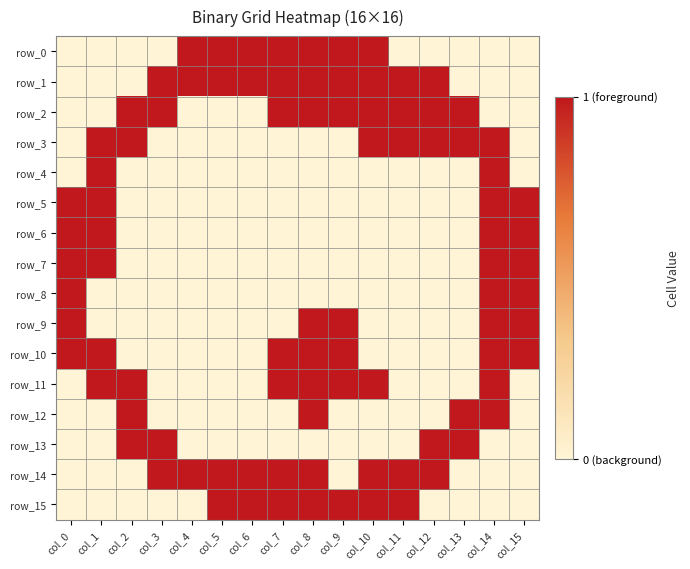

Reading left to right, extract all data points from this chart.

row_0: col_0=0	col_1=0	col_2=0	col_3=0	col_4=1	col_5=1	col_6=1	col_7=1	col_8=1	col_9=1	col_10=1	col_11=0	col_12=0	col_13=0	col_14=0	col_15=0
row_1: col_0=0	col_1=0	col_2=0	col_3=1	col_4=1	col_5=1	col_6=1	col_7=1	col_8=1	col_9=1	col_10=1	col_11=1	col_12=1	col_13=0	col_14=0	col_15=0
row_2: col_0=0	col_1=0	col_2=1	col_3=1	col_4=0	col_5=0	col_6=0	col_7=1	col_8=1	col_9=1	col_10=1	col_11=1	col_12=1	col_13=1	col_14=0	col_15=0
row_3: col_0=0	col_1=1	col_2=1	col_3=0	col_4=0	col_5=0	col_6=0	col_7=0	col_8=0	col_9=0	col_10=1	col_11=1	col_12=1	col_13=1	col_14=1	col_15=0
row_4: col_0=0	col_1=1	col_2=0	col_3=0	col_4=0	col_5=0	col_6=0	col_7=0	col_8=0	col_9=0	col_10=0	col_11=0	col_12=0	col_13=0	col_14=1	col_15=0
row_5: col_0=1	col_1=1	col_2=0	col_3=0	col_4=0	col_5=0	col_6=0	col_7=0	col_8=0	col_9=0	col_10=0	col_11=0	col_12=0	col_13=0	col_14=1	col_15=1
row_6: col_0=1	col_1=1	col_2=0	col_3=0	col_4=0	col_5=0	col_6=0	col_7=0	col_8=0	col_9=0	col_10=0	col_11=0	col_12=0	col_13=0	col_14=1	col_15=1
row_7: col_0=1	col_1=1	col_2=0	col_3=0	col_4=0	col_5=0	col_6=0	col_7=0	col_8=0	col_9=0	col_10=0	col_11=0	col_12=0	col_13=0	col_14=1	col_15=1
row_8: col_0=1	col_1=0	col_2=0	col_3=0	col_4=0	col_5=0	col_6=0	col_7=0	col_8=0	col_9=0	col_10=0	col_11=0	col_12=0	col_13=0	col_14=1	col_15=1
row_9: col_0=1	col_1=0	col_2=0	col_3=0	col_4=0	col_5=0	col_6=0	col_7=0	col_8=1	col_9=1	col_10=0	col_11=0	col_12=0	col_13=0	col_14=1	col_15=1
row_10: col_0=1	col_1=1	col_2=0	col_3=0	col_4=0	col_5=0	col_6=0	col_7=1	col_8=1	col_9=1	col_10=0	col_11=0	col_12=0	col_13=0	col_14=1	col_15=1
row_11: col_0=0	col_1=1	col_2=1	col_3=0	col_4=0	col_5=0	col_6=0	col_7=1	col_8=1	col_9=1	col_10=1	col_11=0	col_12=0	col_13=0	col_14=1	col_15=0
row_12: col_0=0	col_1=0	col_2=1	col_3=0	col_4=0	col_5=0	col_6=0	col_7=0	col_8=1	col_9=0	col_10=0	col_11=0	col_12=0	col_13=1	col_14=1	col_15=0
row_13: col_0=0	col_1=0	col_2=1	col_3=1	col_4=0	col_5=0	col_6=0	col_7=0	col_8=0	col_9=0	col_10=0	col_11=0	col_12=1	col_13=1	col_14=0	col_15=0
row_14: col_0=0	col_1=0	col_2=0	col_3=1	col_4=1	col_5=1	col_6=1	col_7=1	col_8=1	col_9=0	col_10=1	col_11=1	col_12=1	col_13=0	col_14=0	col_15=0
row_15: col_0=0	col_1=0	col_2=0	col_3=0	col_4=0	col_5=1	col_6=1	col_7=1	col_8=1	col_9=1	col_10=1	col_11=1	col_12=0	col_13=0	col_14=0	col_15=0